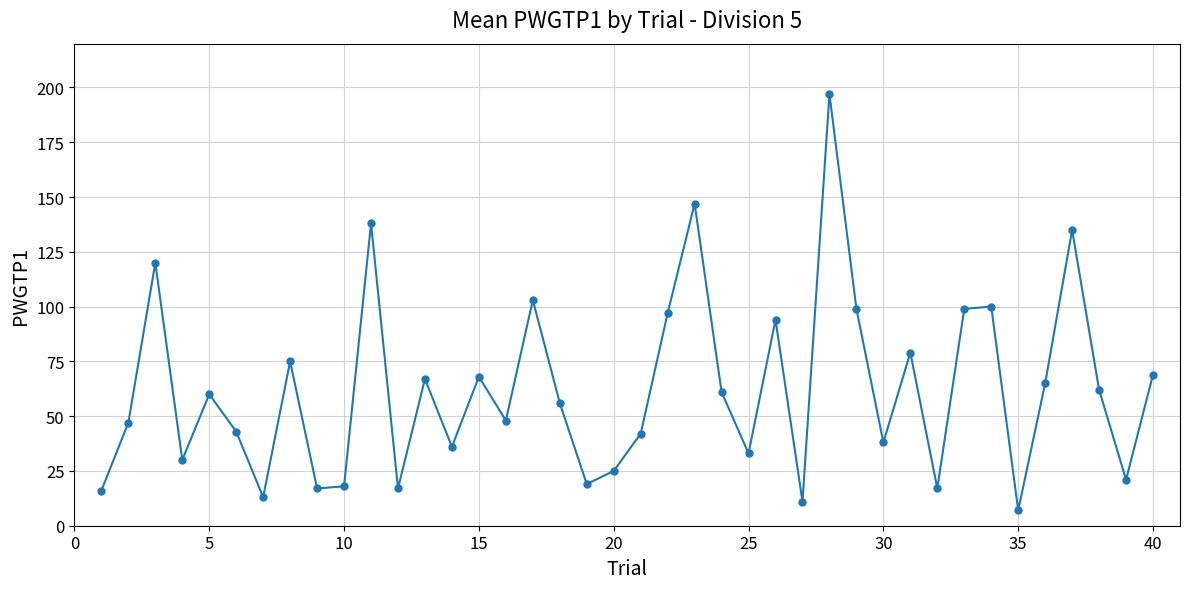

What is the greatest value displayed?

197